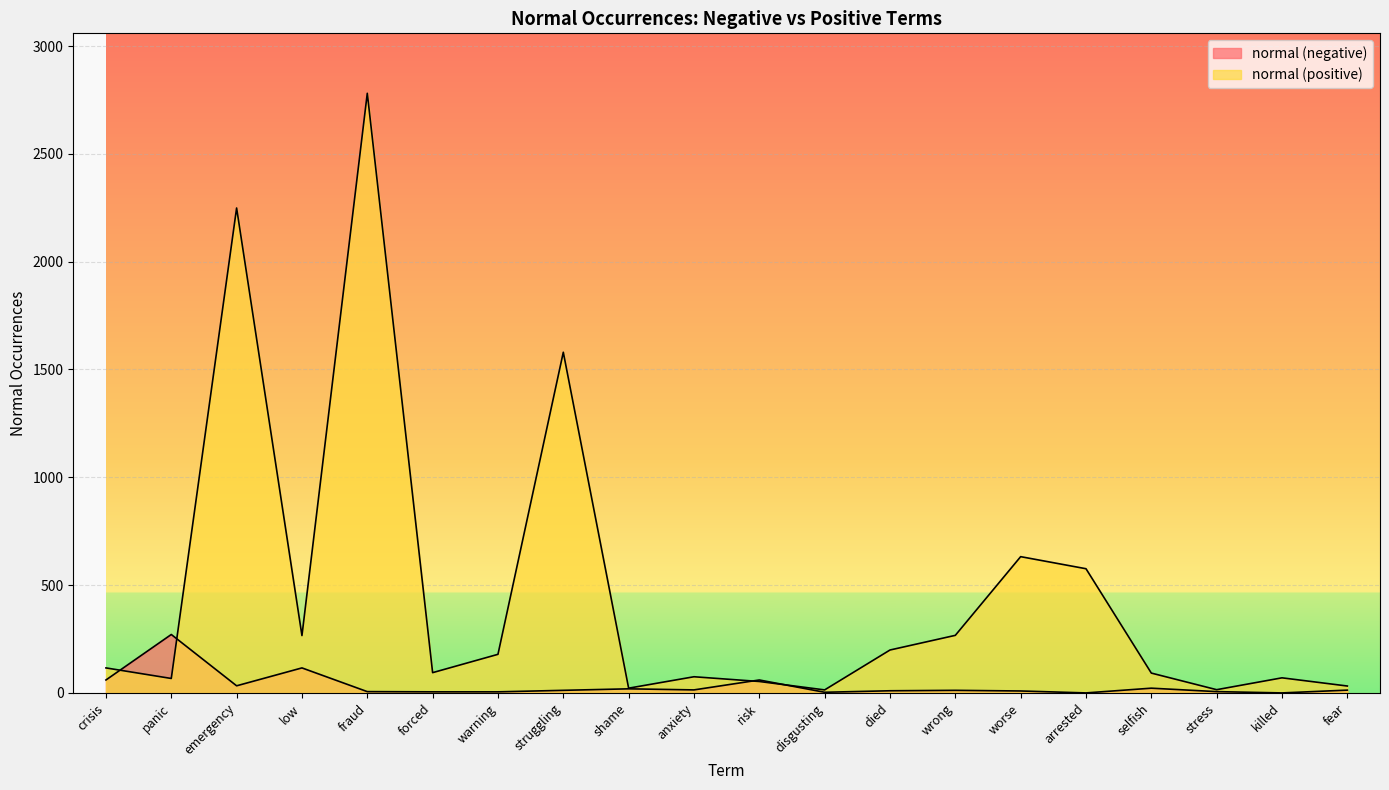

List the series in order of their peak value, highest first.

normal (positive), normal (negative)